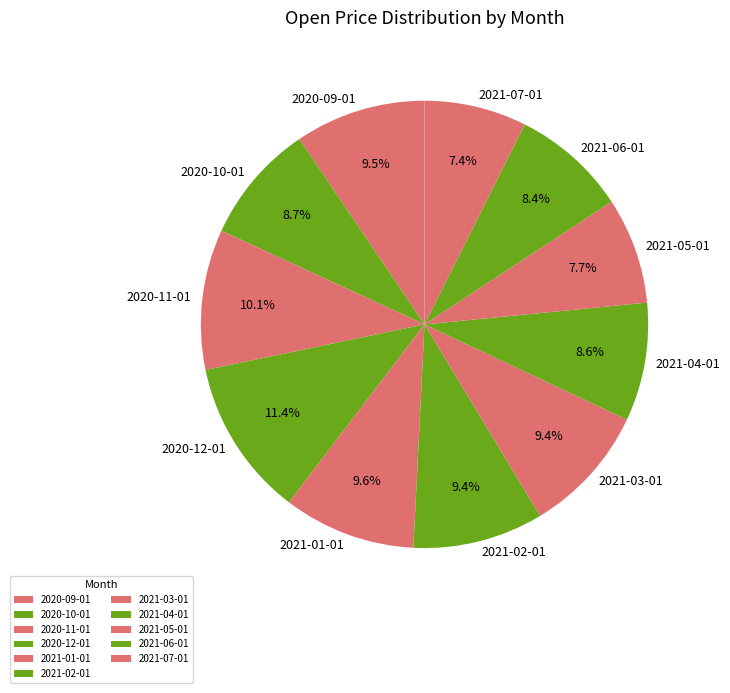

How many slices are in this pie chart?

11